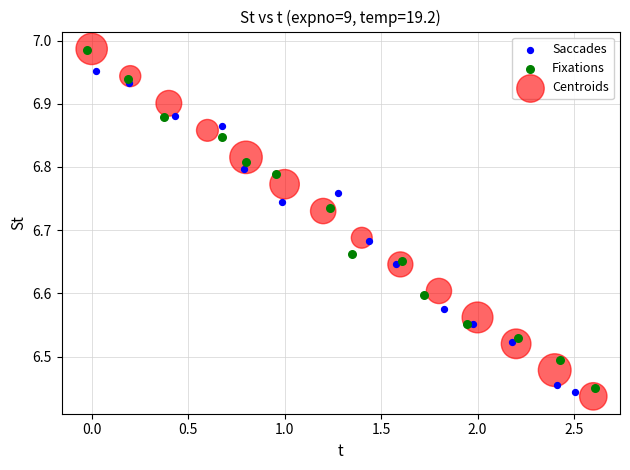

What are all the series names shown in the legend?

Saccades, Fixations, Centroids